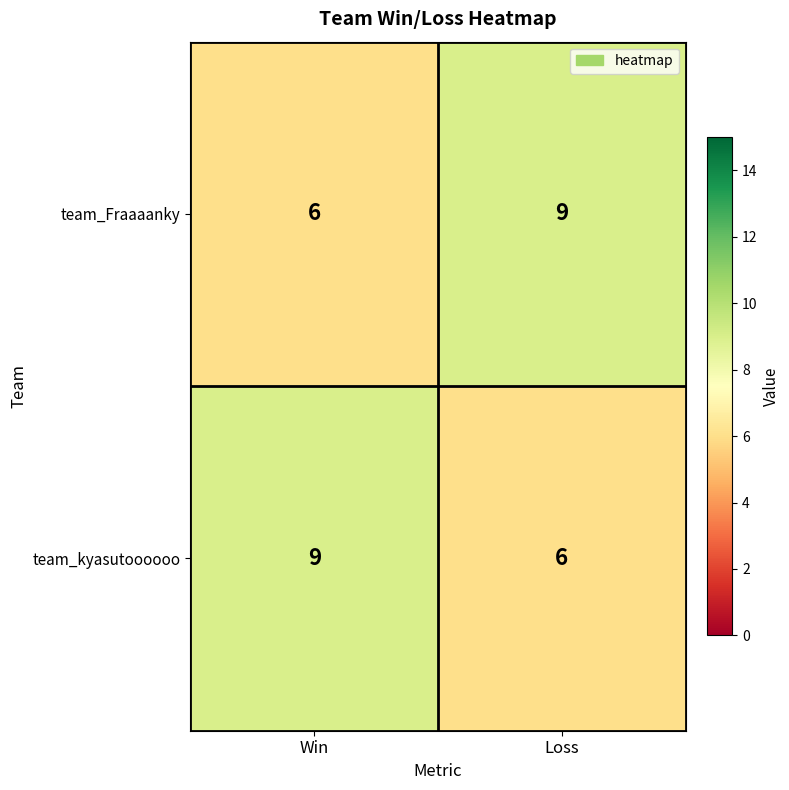

What is the sum of all team_Fraaaanky values?

15